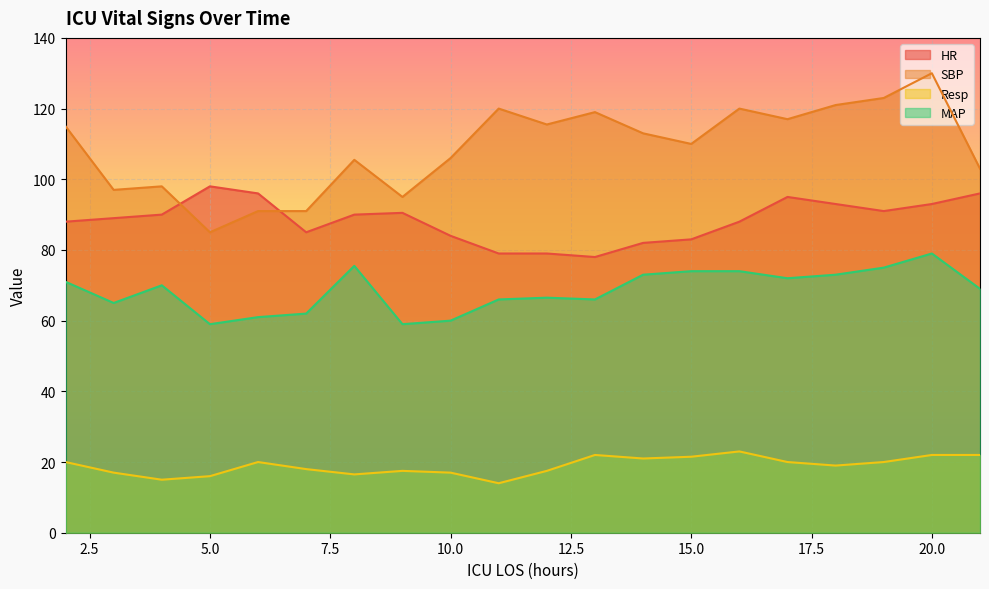

True or false: HR and MAP intersect in this chart.

False